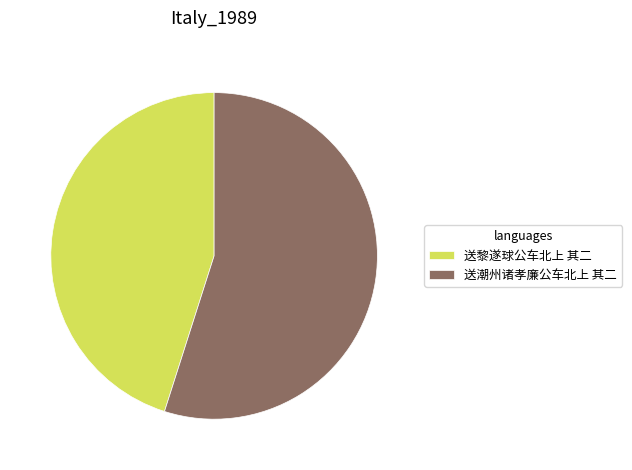

Does any single category account for the majority?

Yes